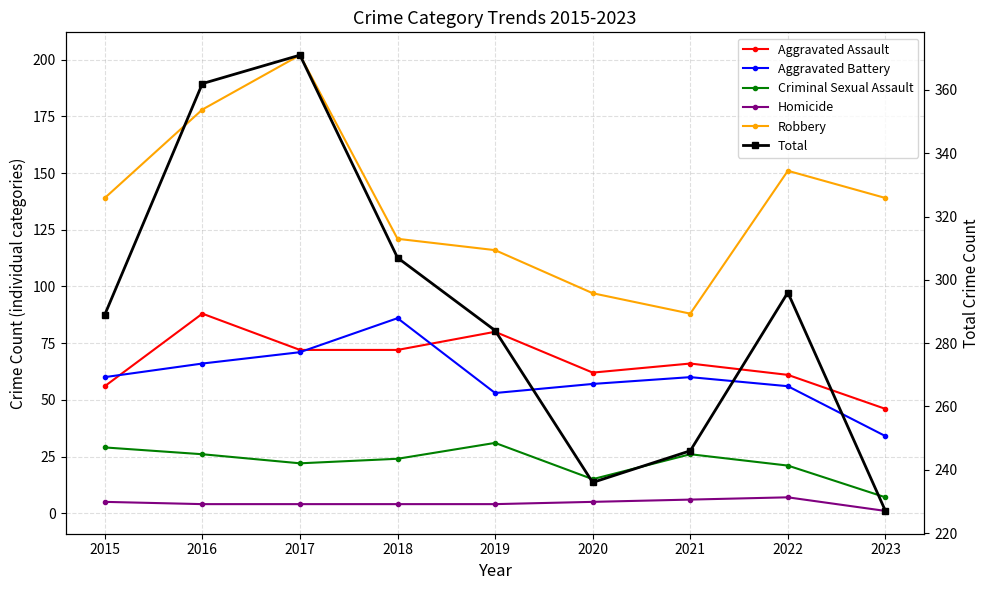

What is the total value across all series at 2018?

614